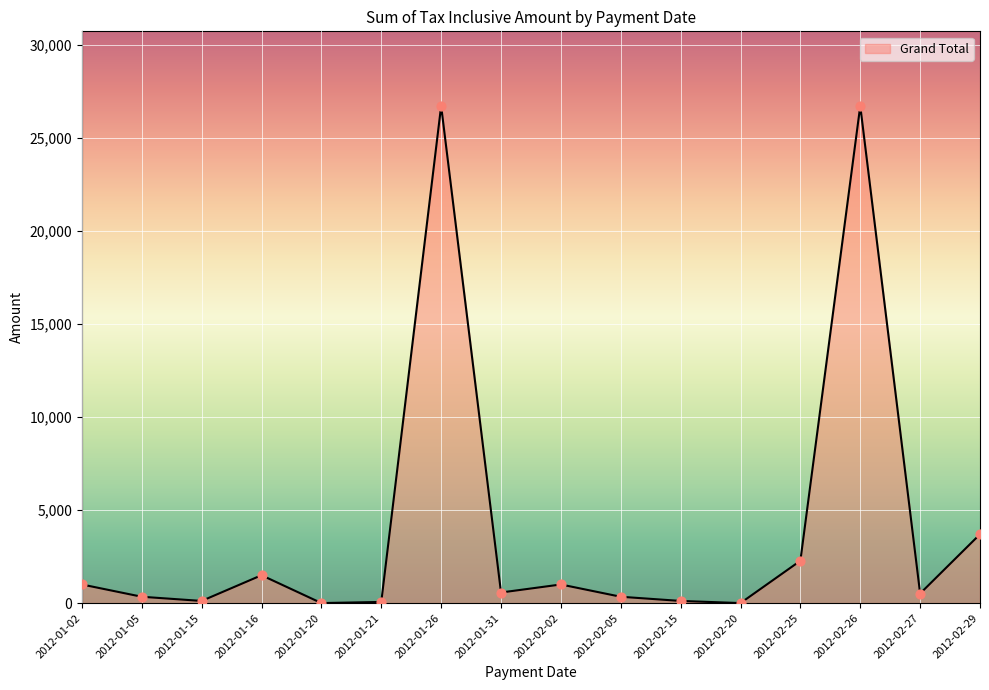

What is the change in value from 2012-02-05 to 2012-02-26?

+26380.0